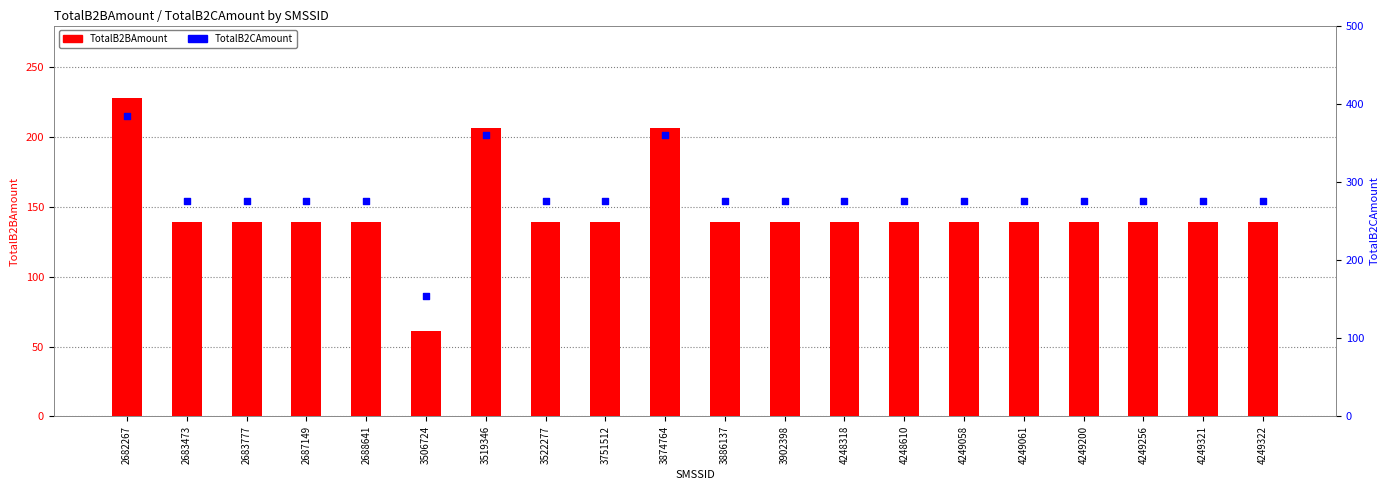

Is the value of TotalB2BAmount at 2682267 greater than the value of TotalB2CAmount at 3751512?

No